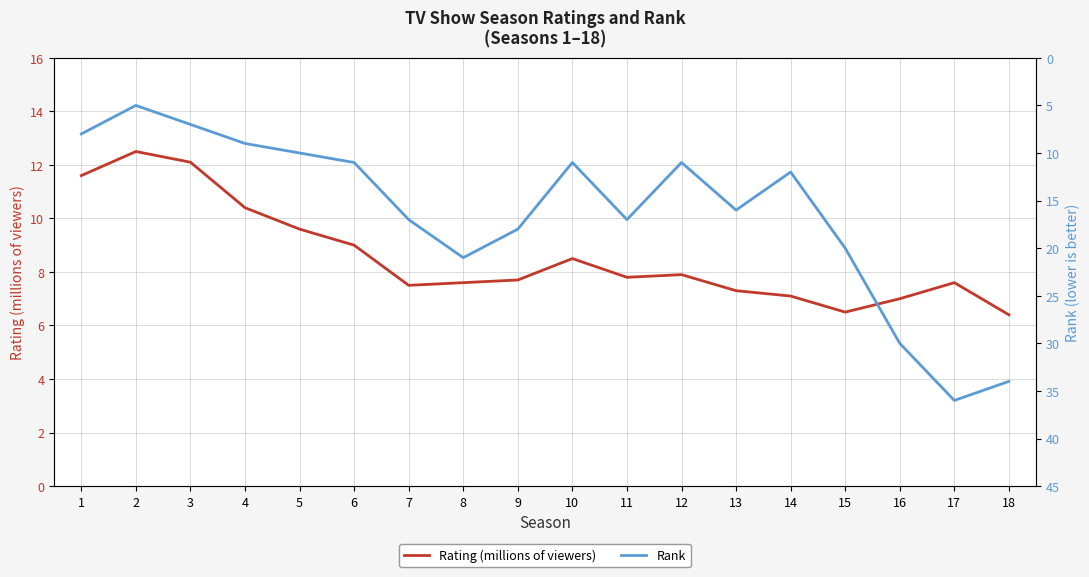

True or false: Rank and Rating (millions of viewers) cross at least once.

True